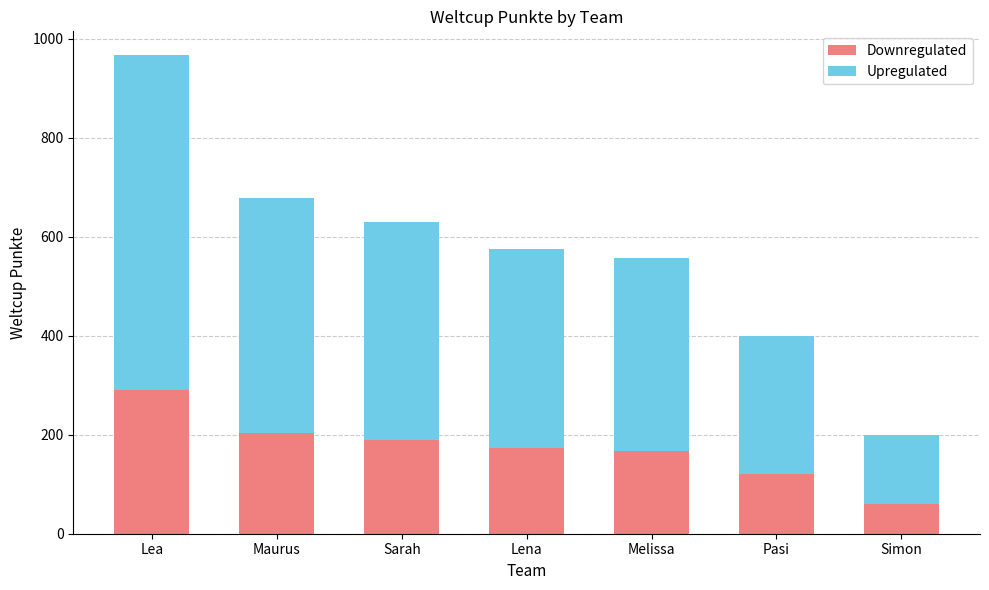

Count the number of data series in this chart.

2